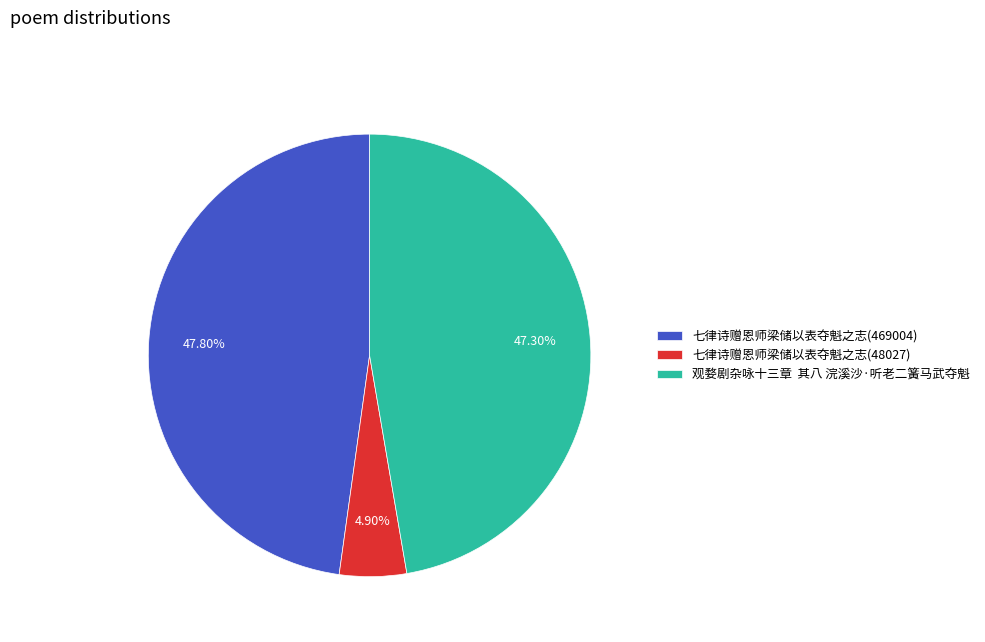

How many slices are in this pie chart?

3